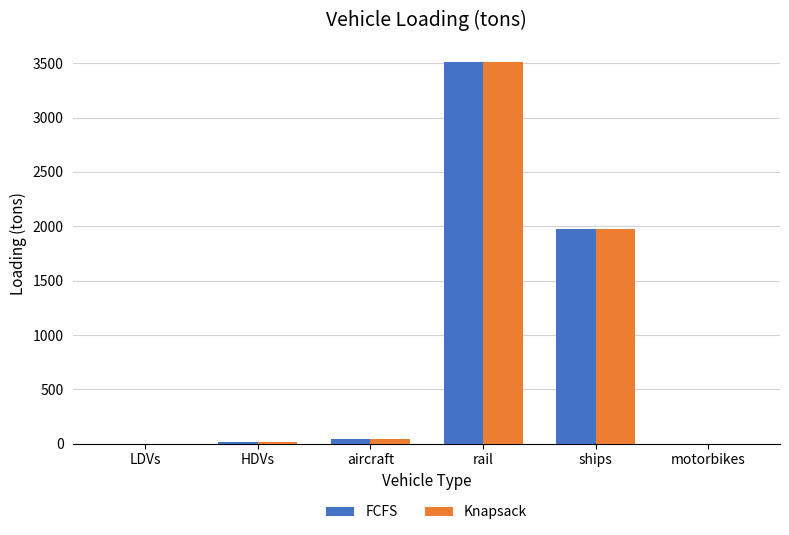

What is the sum of all FCFS values?

5545.8